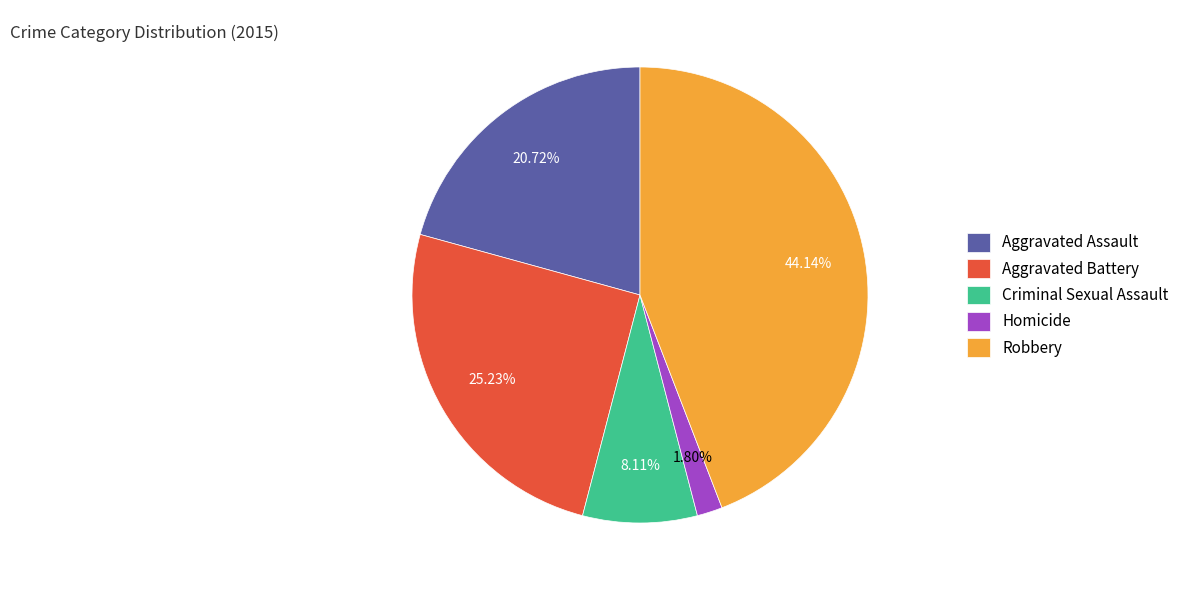

How many segments does this pie chart have?

5